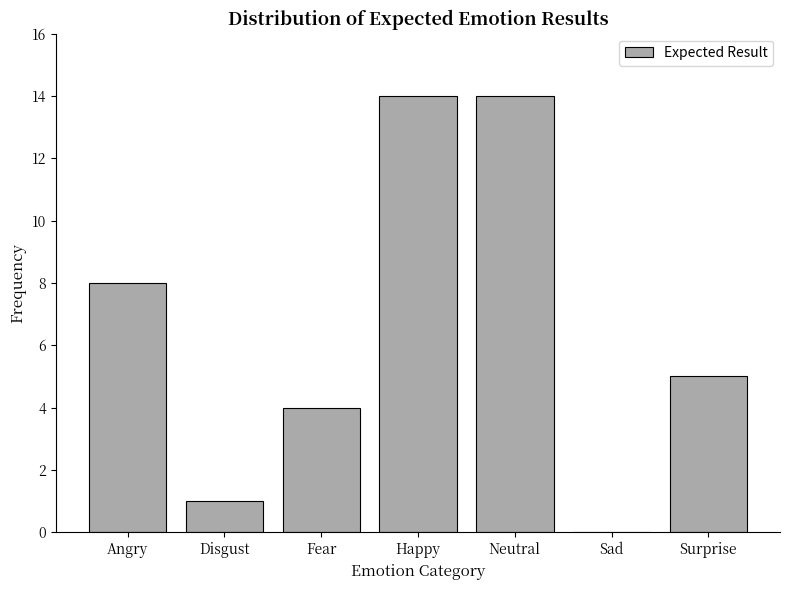

Reading left to right, what are all the values shown in this chart?

Angry=8	Disgust=1	Fear=4	Happy=14	Neutral=14	Sad=0	Surprise=5